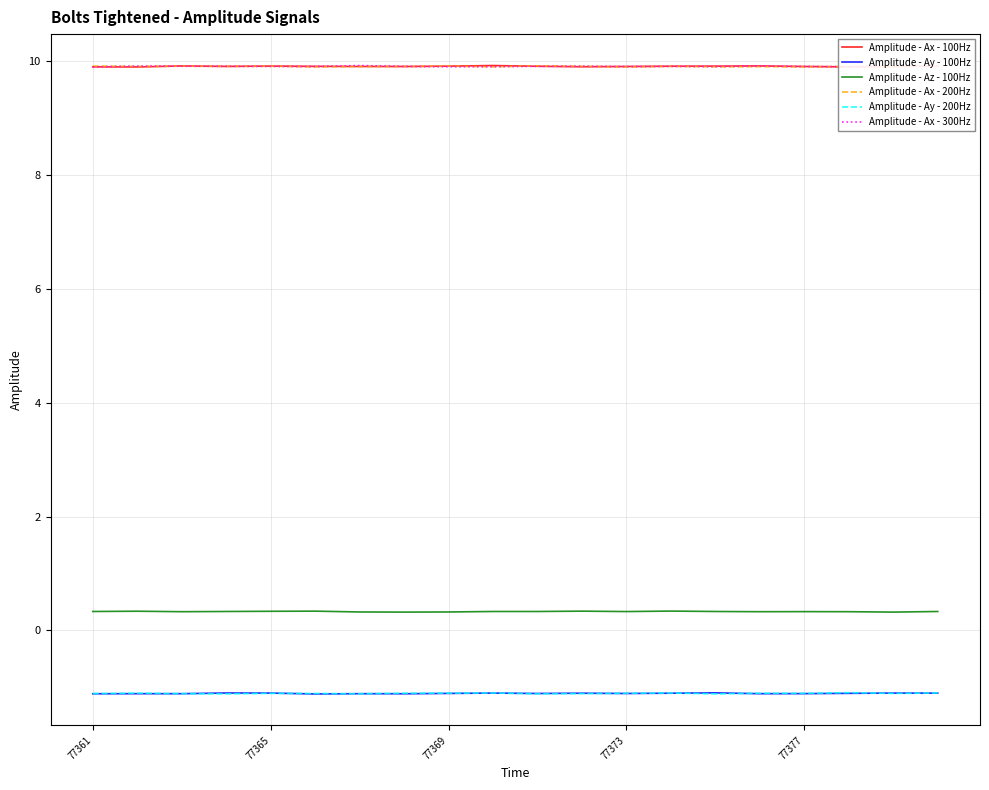

What is the maximum value for Amplitude - Ax - 100Hz?

9.9